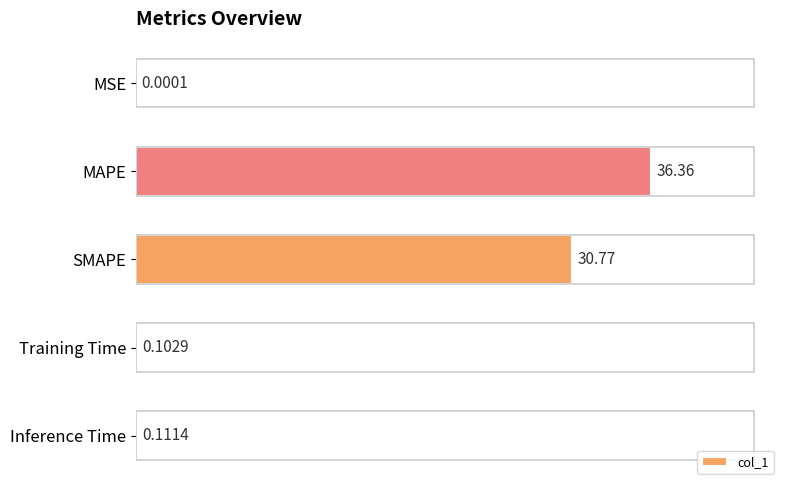

What is the change in value from MSE to MAPE?

+36.4